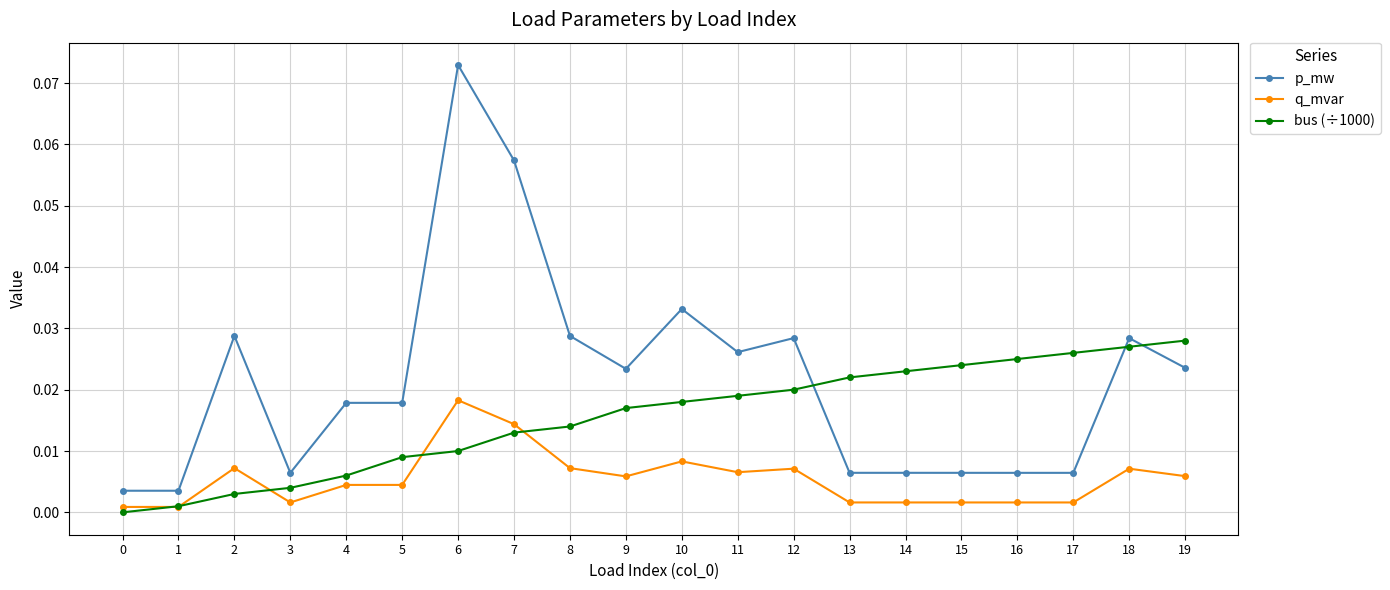

List the series in order of their overall mean, lowest first.

q_mvar, bus (÷1000), p_mw